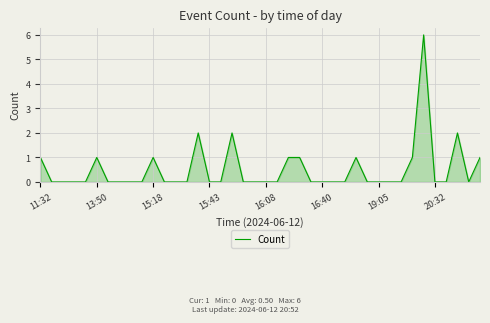

What is the maximum value shown in the chart?

6